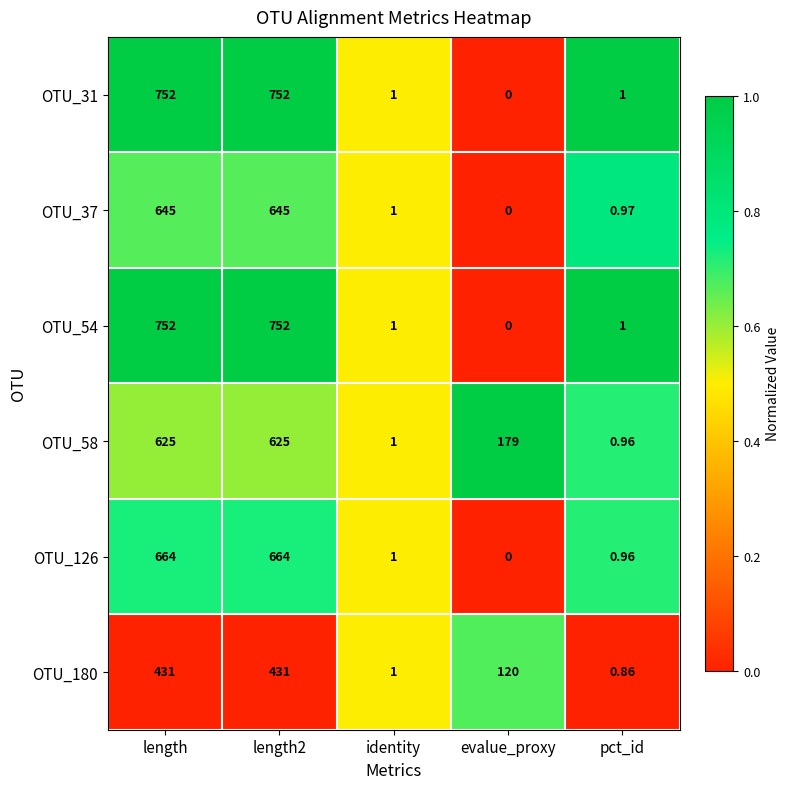

Where does the OTU_31 series first go above 1?

length